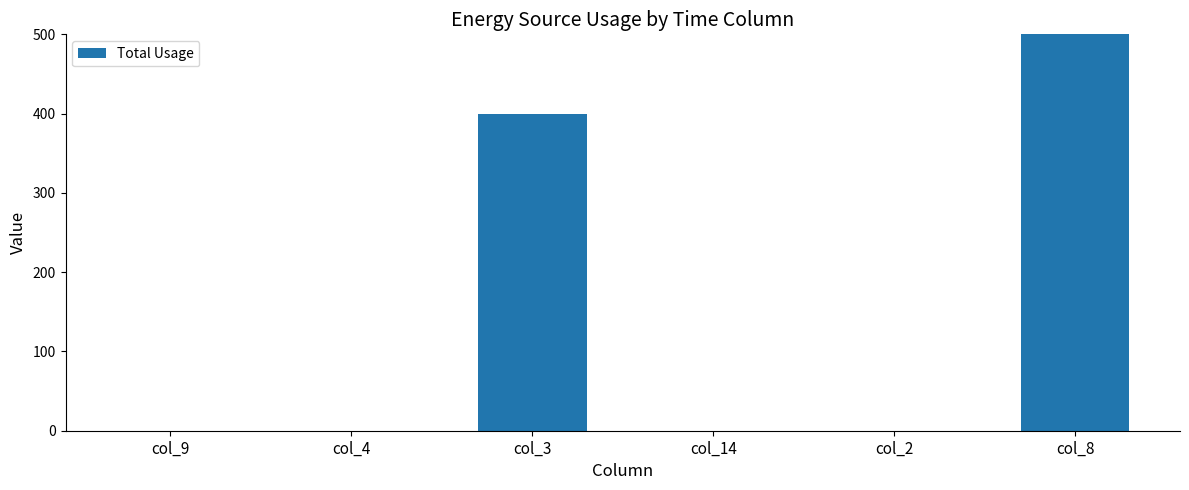

How many bars are there in total?

6